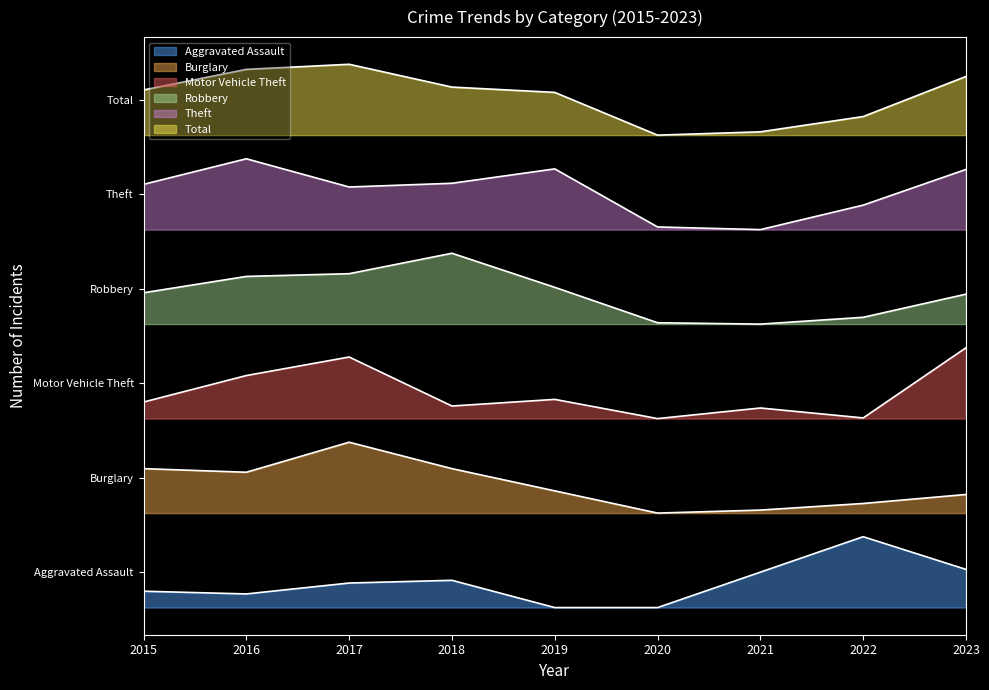

True or false: Robbery has a value of 241.2 at 2020.

True